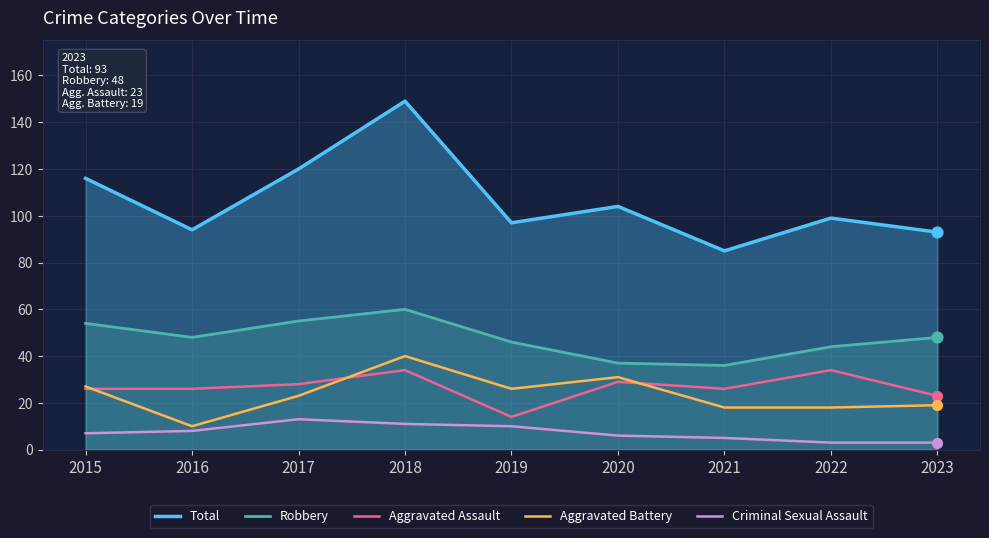

Which series contains the highest Y value?

Total